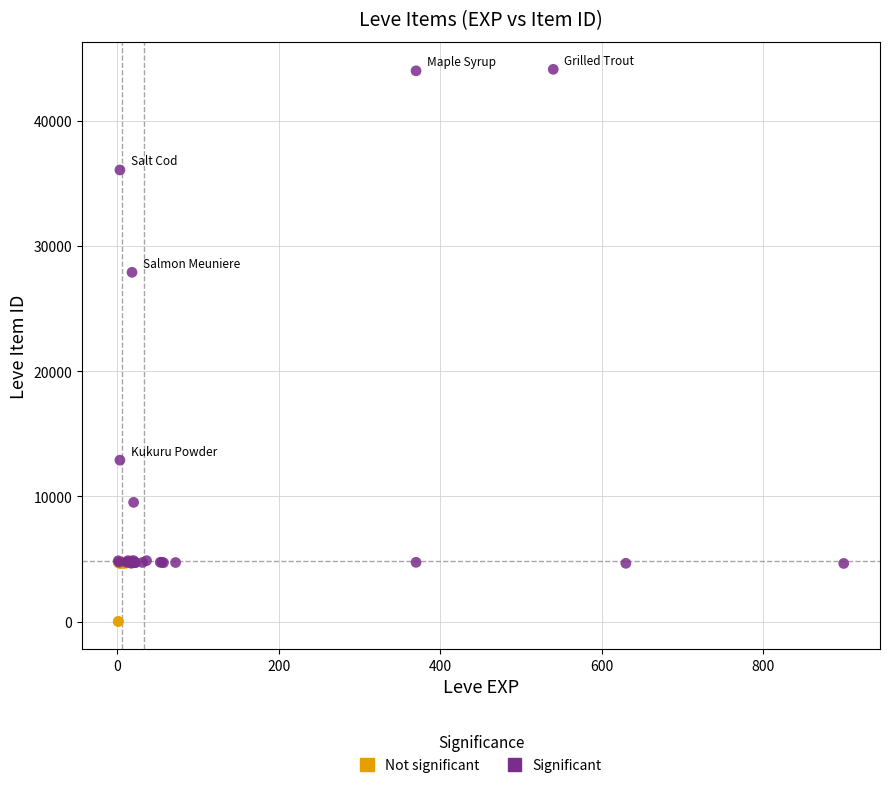

Which series contains the lowest Y value?

Not significant